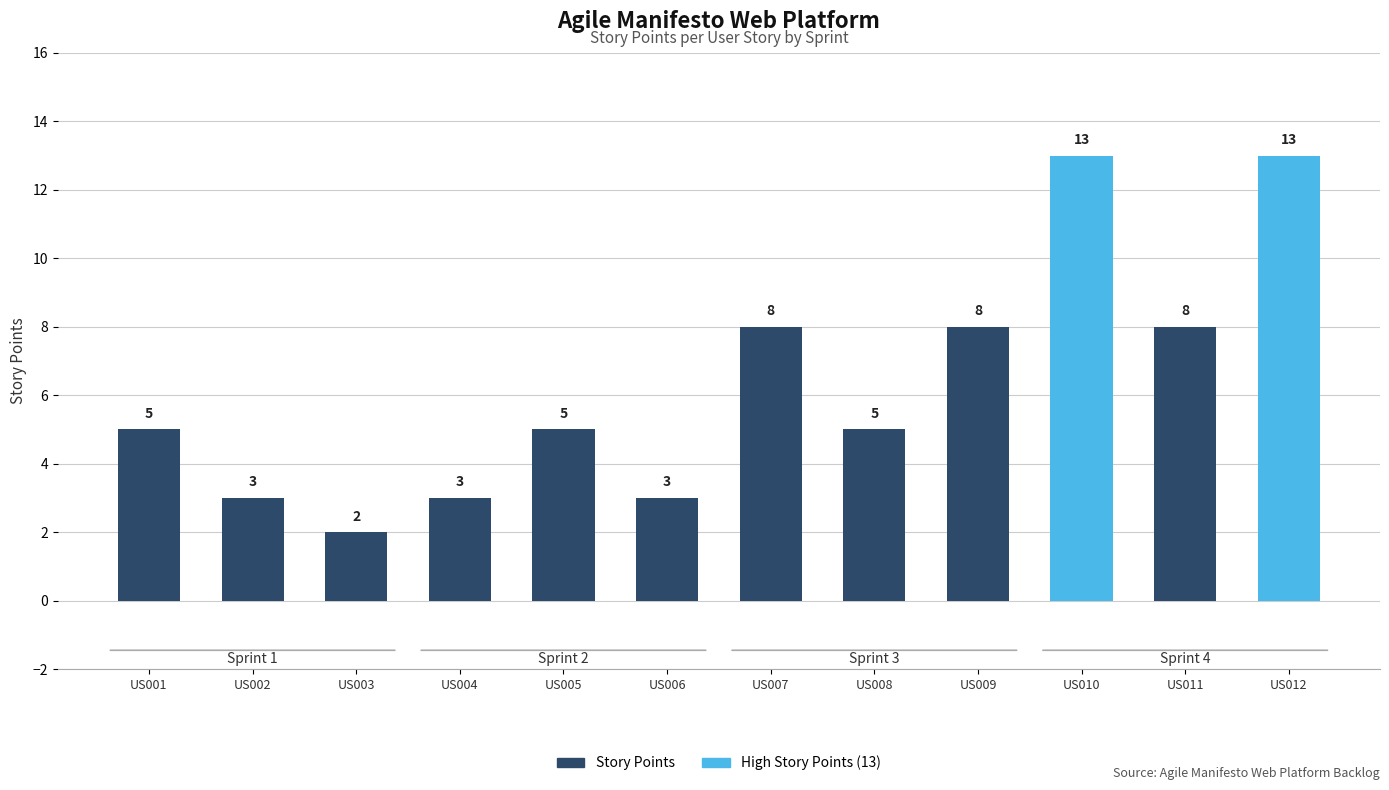

The value at US004 is 4. True or false?

False